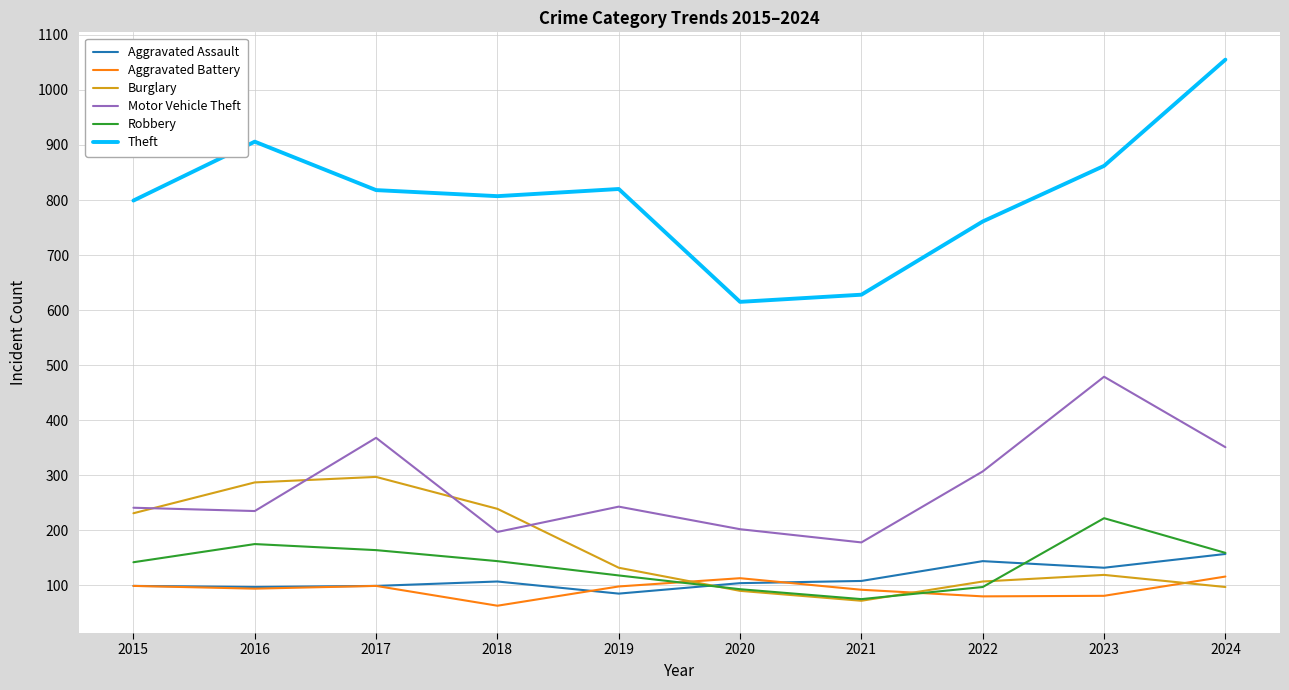

The Burglary series shows 297 at 2017. True or false?

True